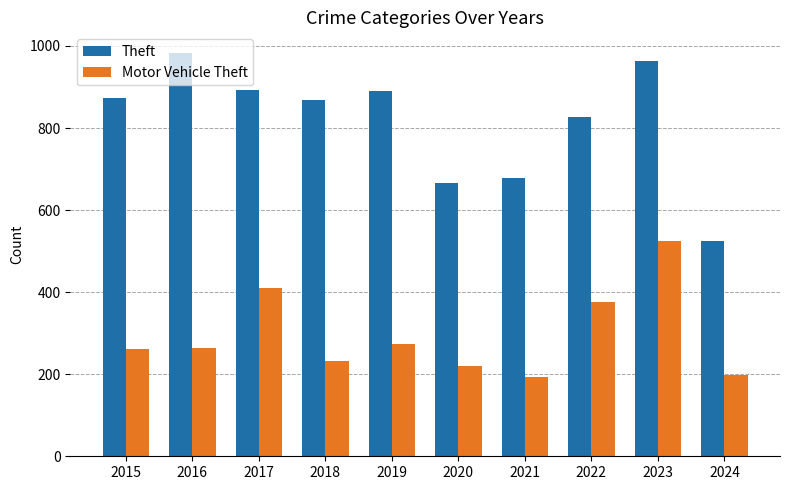

Is it true that Theft equals 1598 at 2016?

False